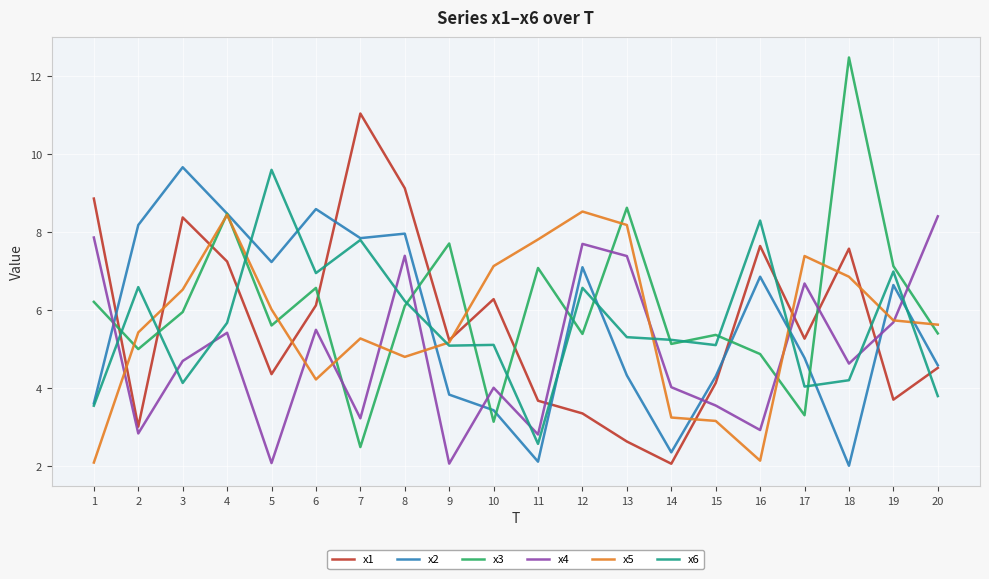

What is the lowest value of the x6 series?

2.6